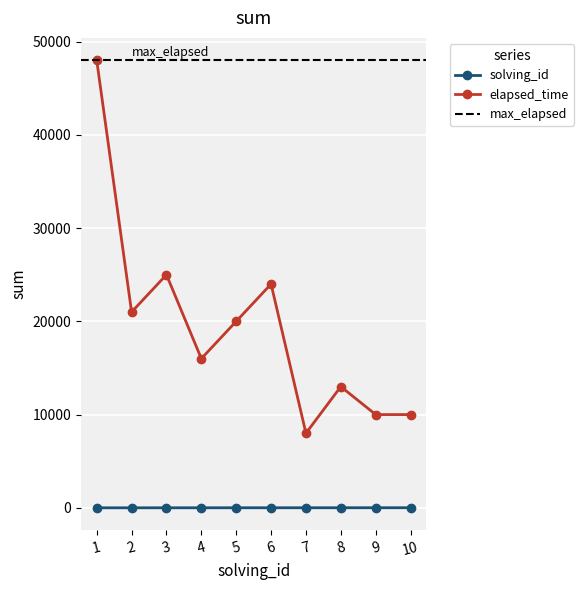

Which label corresponds to the smallest value in the chart?

1